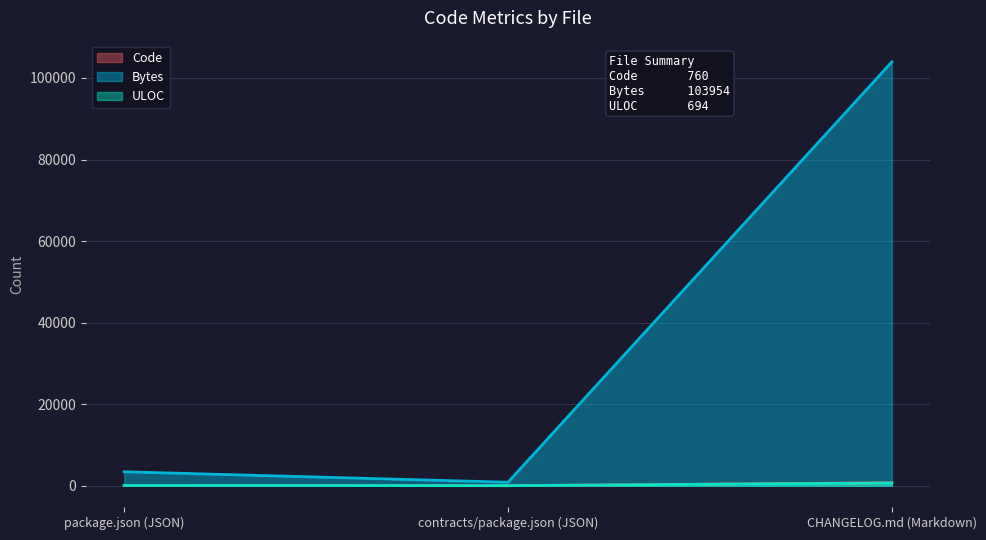

What is the difference between the highest and lowest values at package.json (JSON)?

3356